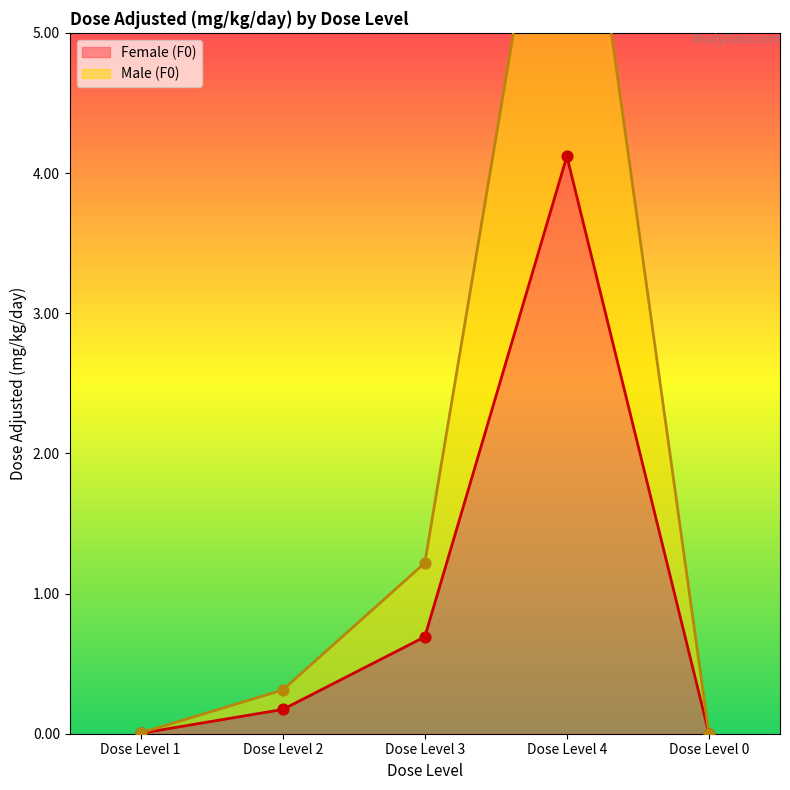

Which series has the largest Y range (max minus min)?

Male (F0)